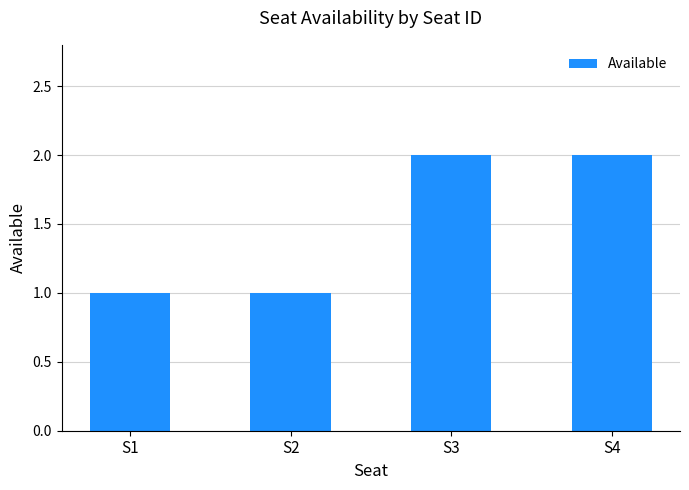

How many data points does each series have?

4